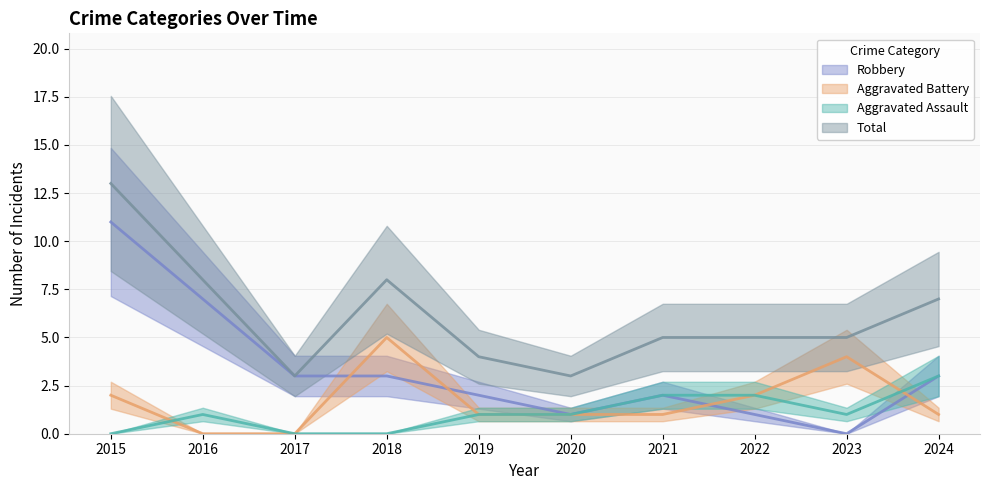

What is the sum of all Aggravated Battery values?

17